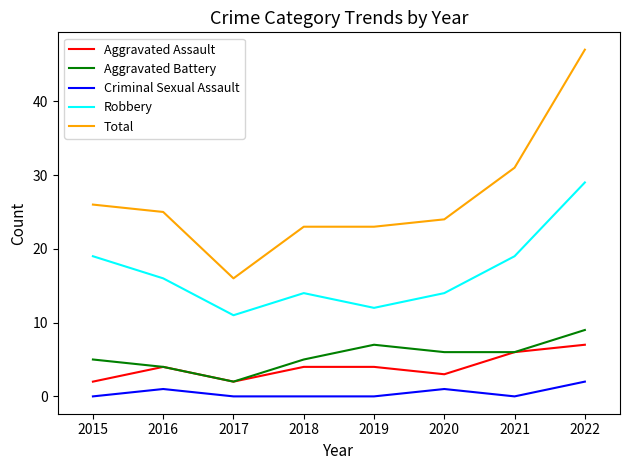

Which series has the largest range (max minus min)?

Total